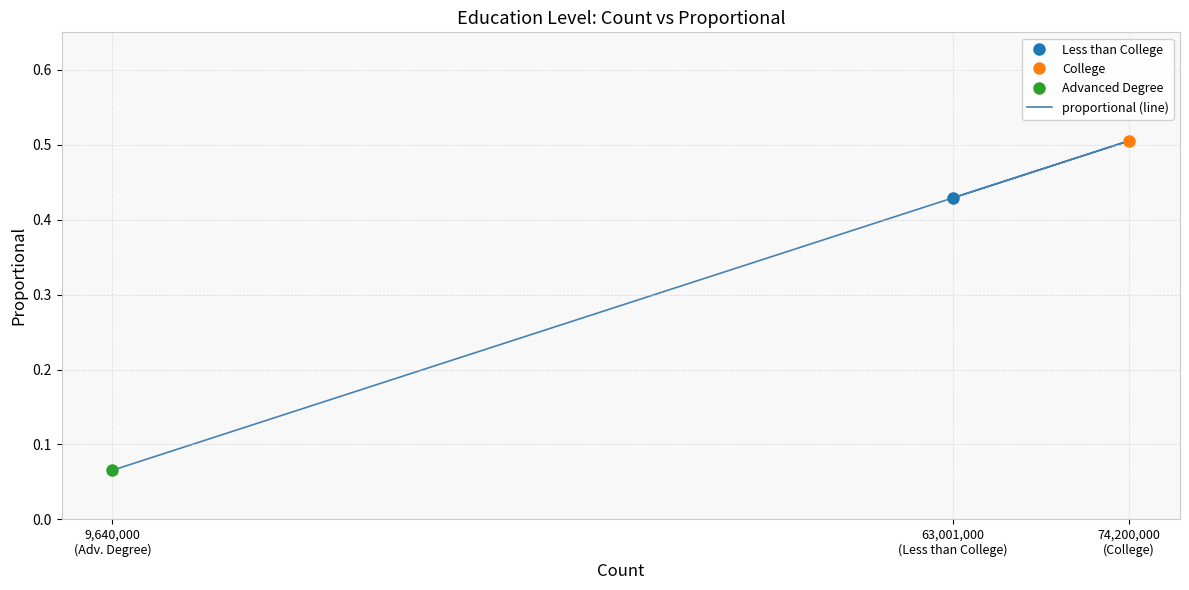

What is the difference between the maximum and minimum values?

0.4